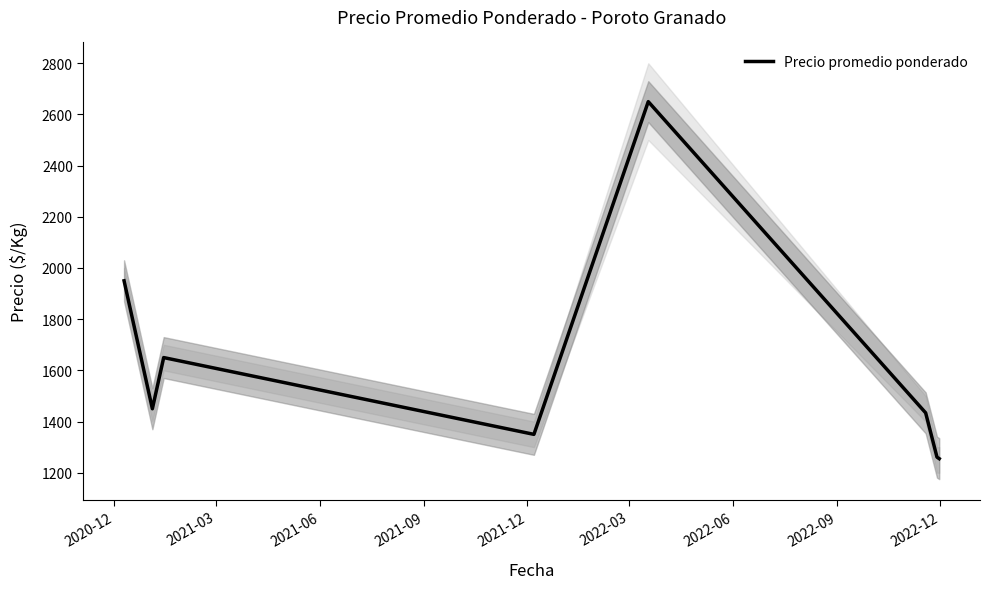

What is the lowest value of the Precio promedio ponderado series?

1255